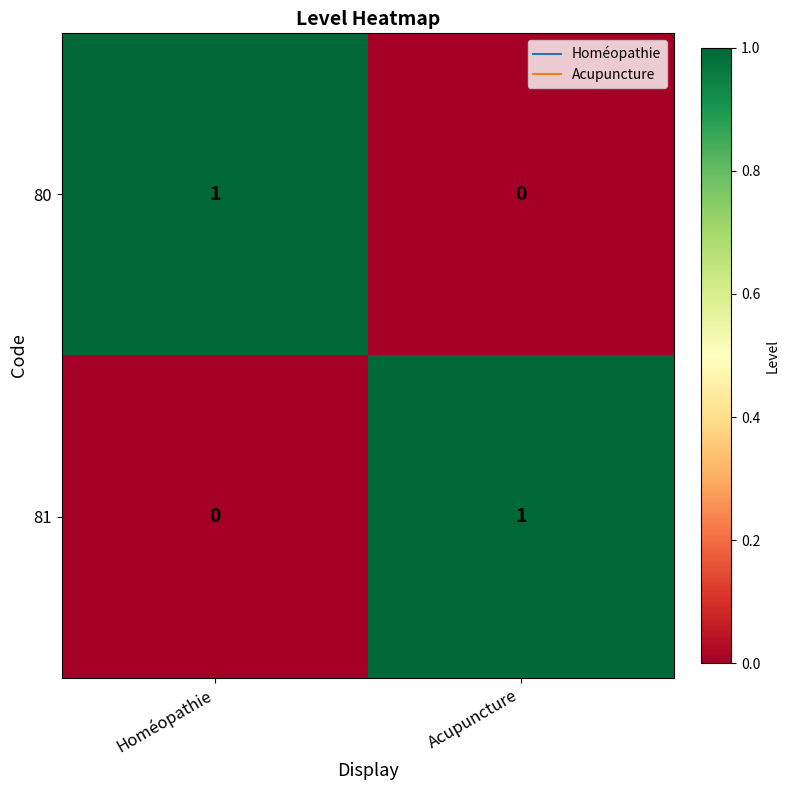

At which label does 80 reach its peak?

Homéopathie